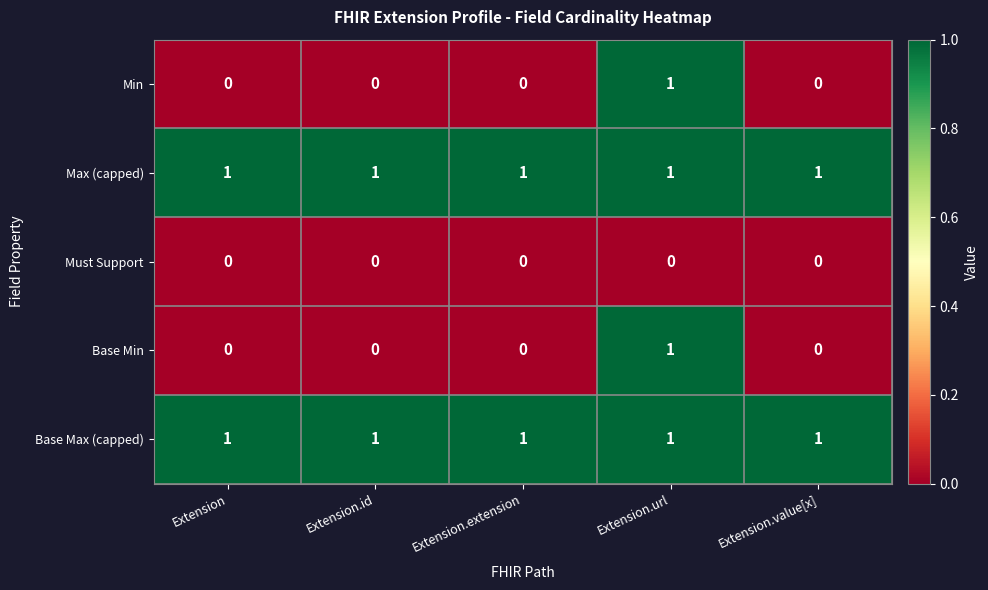

True or false: Base Min has a value of 1 at Extension.id.

False